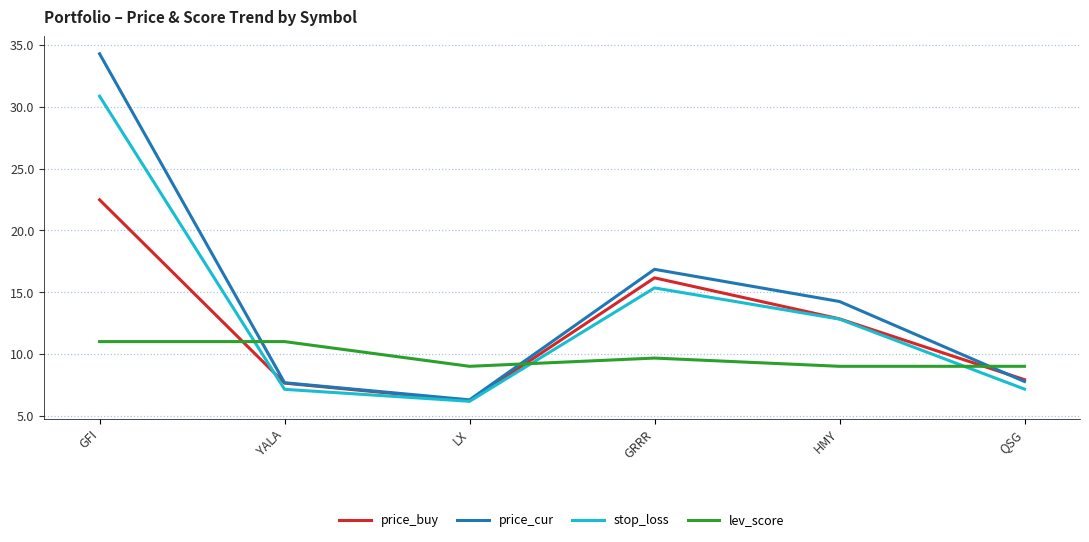

In stop_loss, how many points are higher than both neighbors (excluding endpoints)?

1